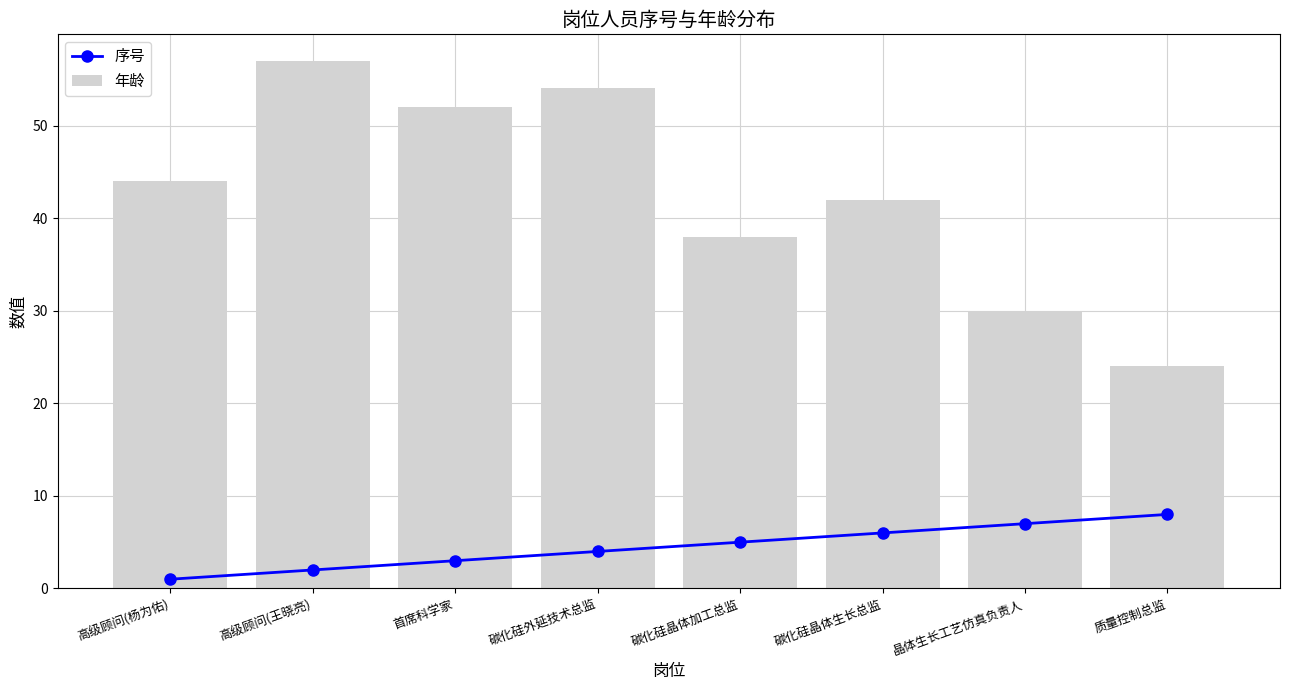

How many values in the 年龄 series are below 44?

4